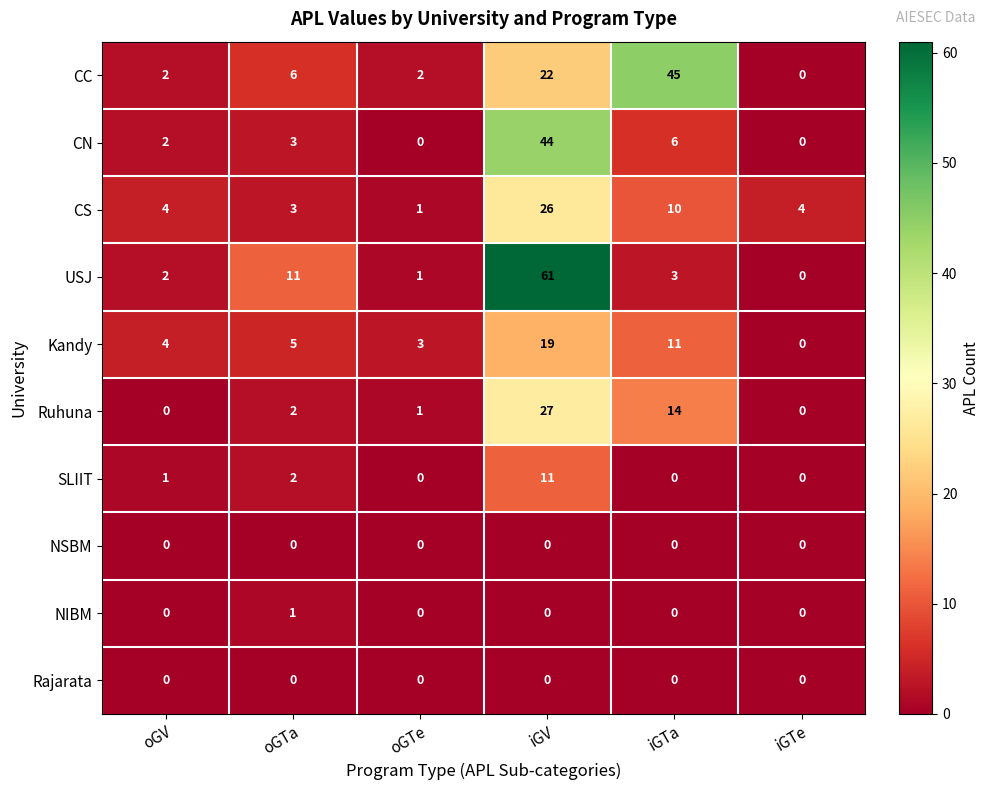

Which series has the largest range (max minus min)?

USJ